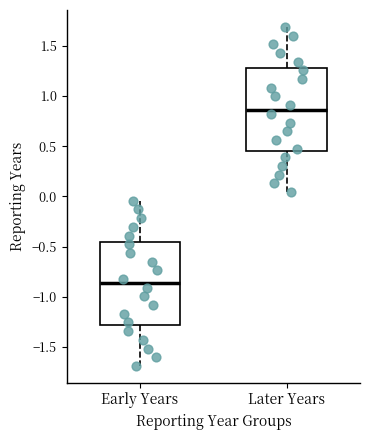

Reading left to right, read every box against the y-axis: the position of its median line, the range the box covers, and the ends of its whiskers. The values are not printed on the chart, so give them approximately, as read against the axis.

Early Years: median -0.85, box -1.30 to -0.45, whiskers -1.70 to -0.05
Later Years: median 0.85, box 0.45 to 1.30, whiskers 0.05 to 1.70